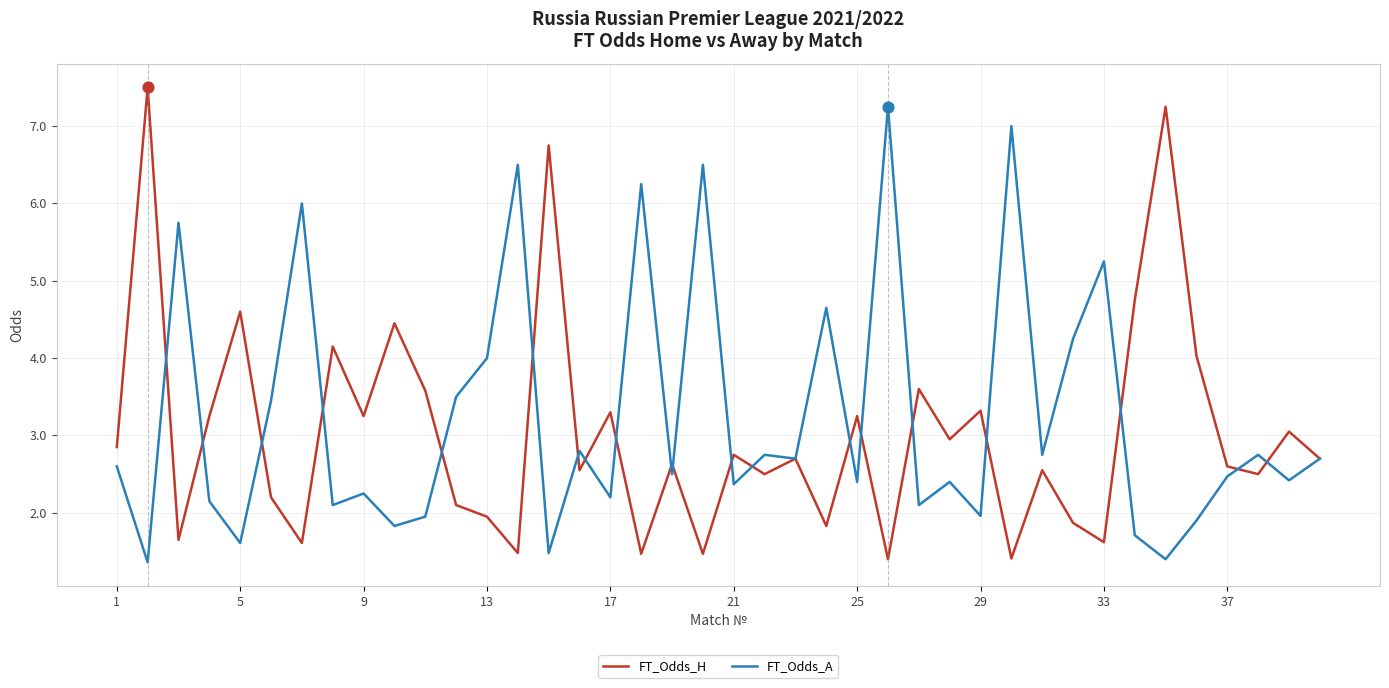

What is the minimum value shown in the chart?

1.4